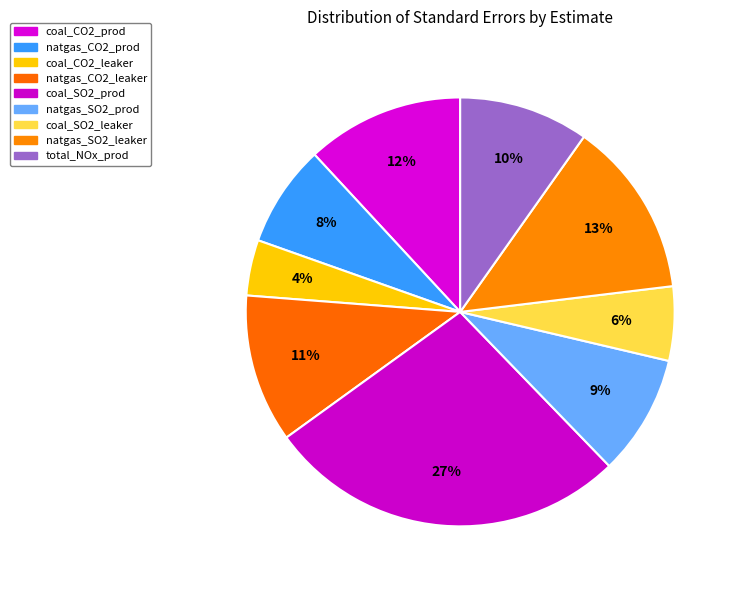

How many segments does this pie chart have?

9